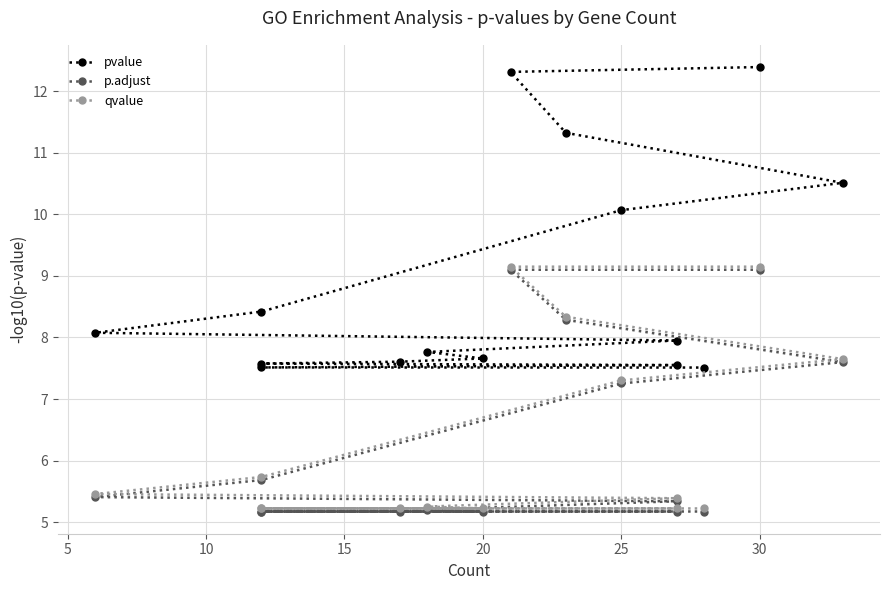

How many series are shown in this chart?

3